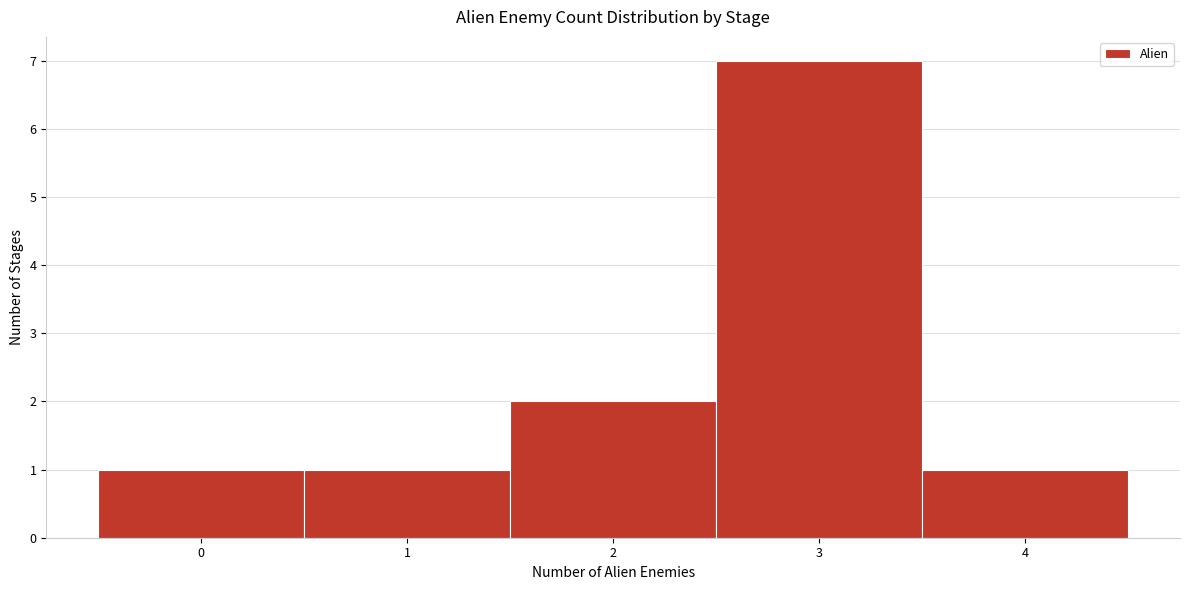

Reading left to right, transcribe this chart: for each bar, give the range it covers on the x-axis and its height. The values are not printed on the chart, so give them approximately, as read against the axis.

-0.5 to 0.5: 1
0.5 to 1.5: 1
1.5 to 2.5: 2
2.5 to 3.5: 7
3.5 to 4.5: 1